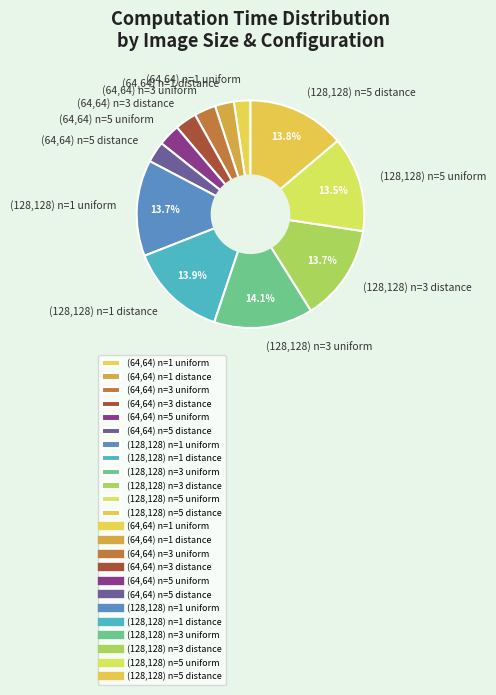

Which has a higher value, (128,128) n=3 uniform or (64,64) n=5 uniform?

(128,128) n=3 uniform